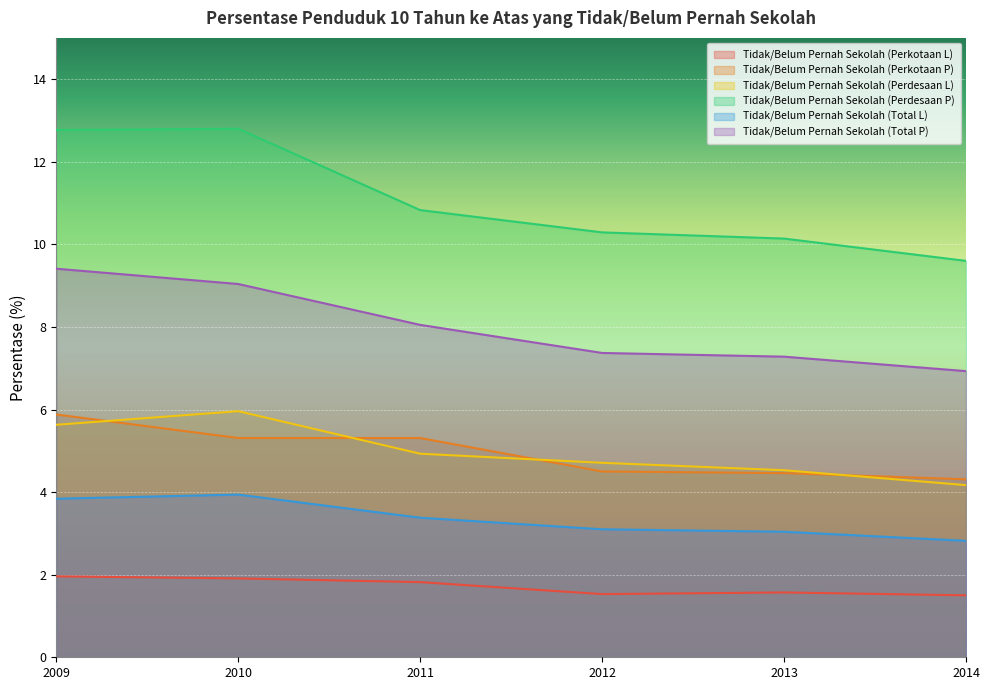

Between 2012 and 2009, which is larger?

2009